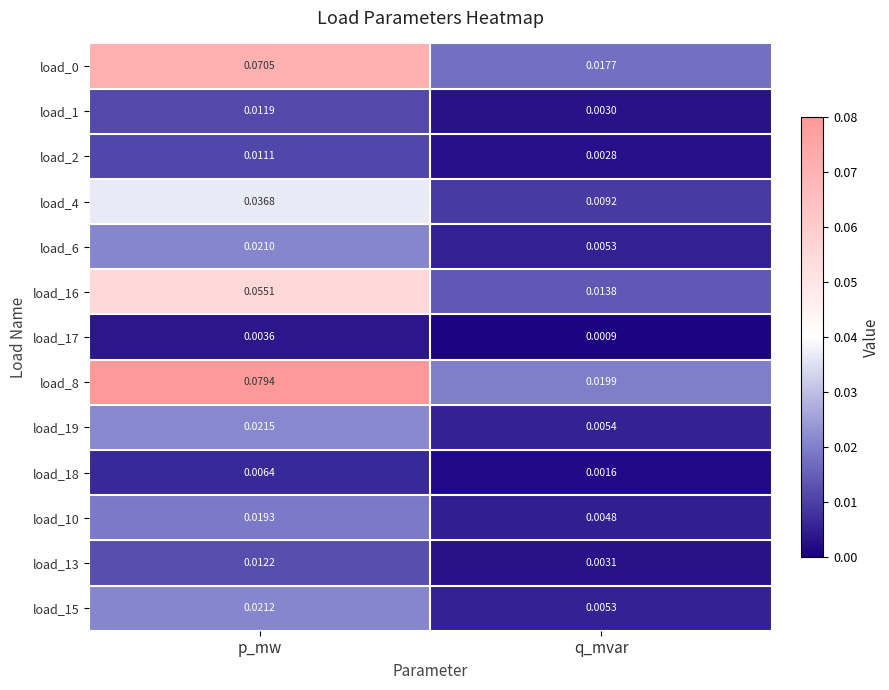

Is the value of load_13 at q_mvar greater than the value of load_17 at p_mw?

No